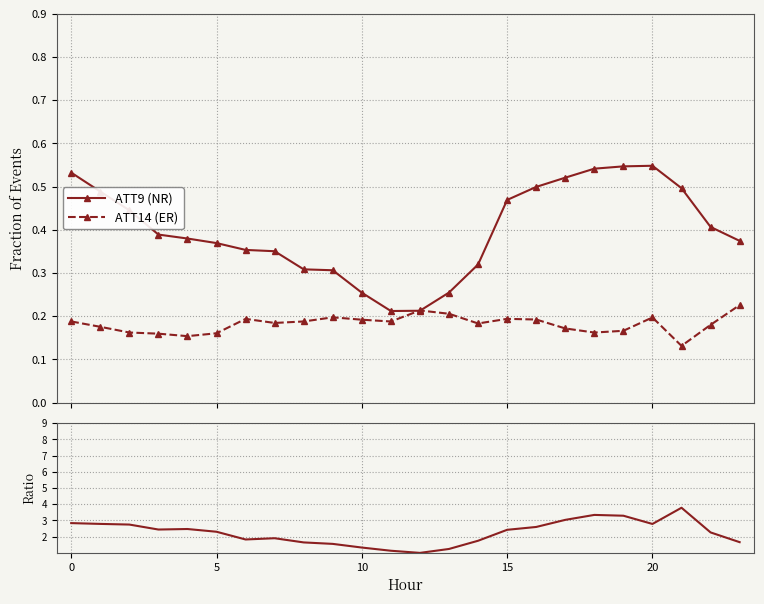

Rank the series by their maximum value, from highest to lowest.

Ratio, ATT9 (NR), ATT14 (ER)